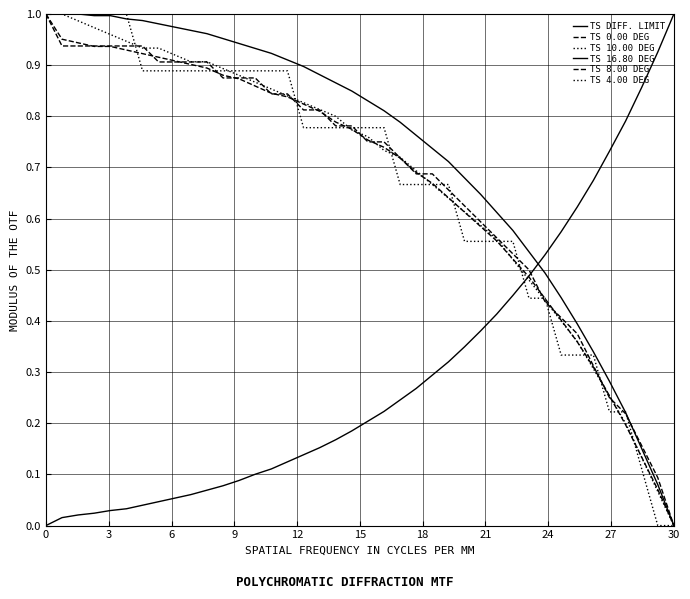

Rank the series by their maximum value, from lowest to highest.

TS DIFF. LIMIT, TS 0.00 DEG, TS 10.00 DEG, TS 16.80 DEG, TS 8.00 DEG, TS 4.00 DEG